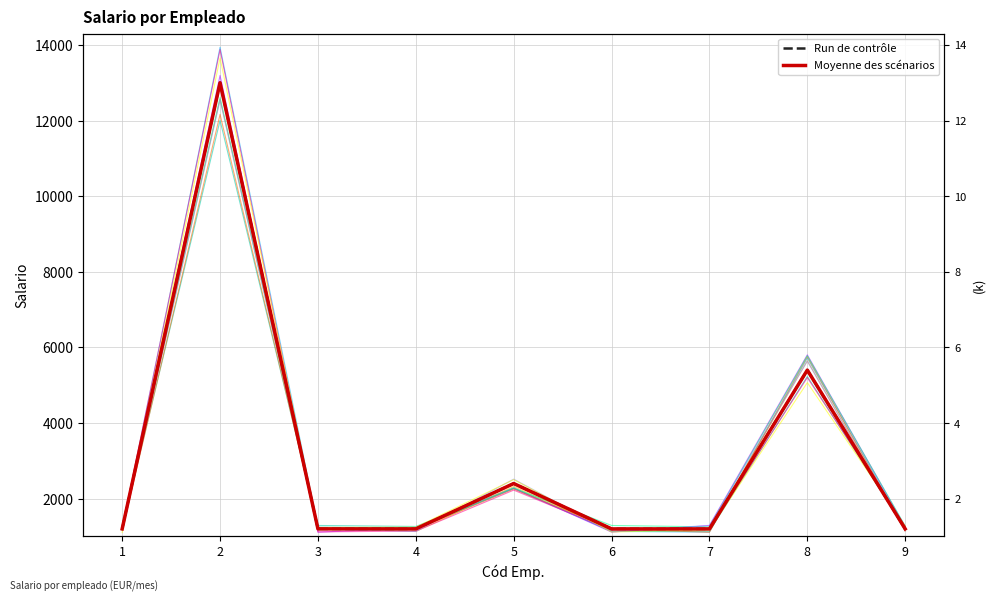

What is the value of the Moyenne des scénarios point at the 5th from the left?

2400